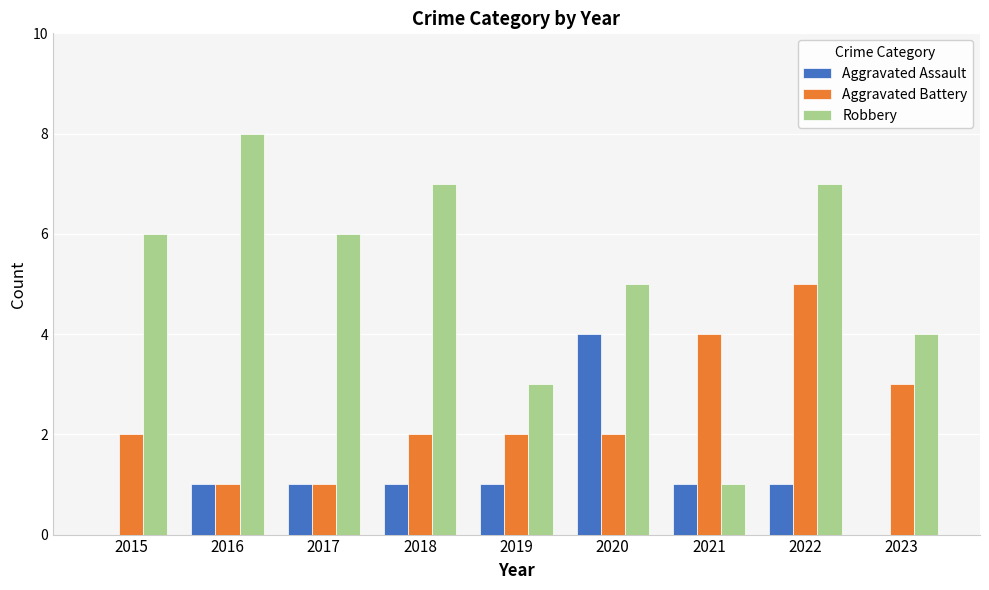

How many groups of bars are there?

9